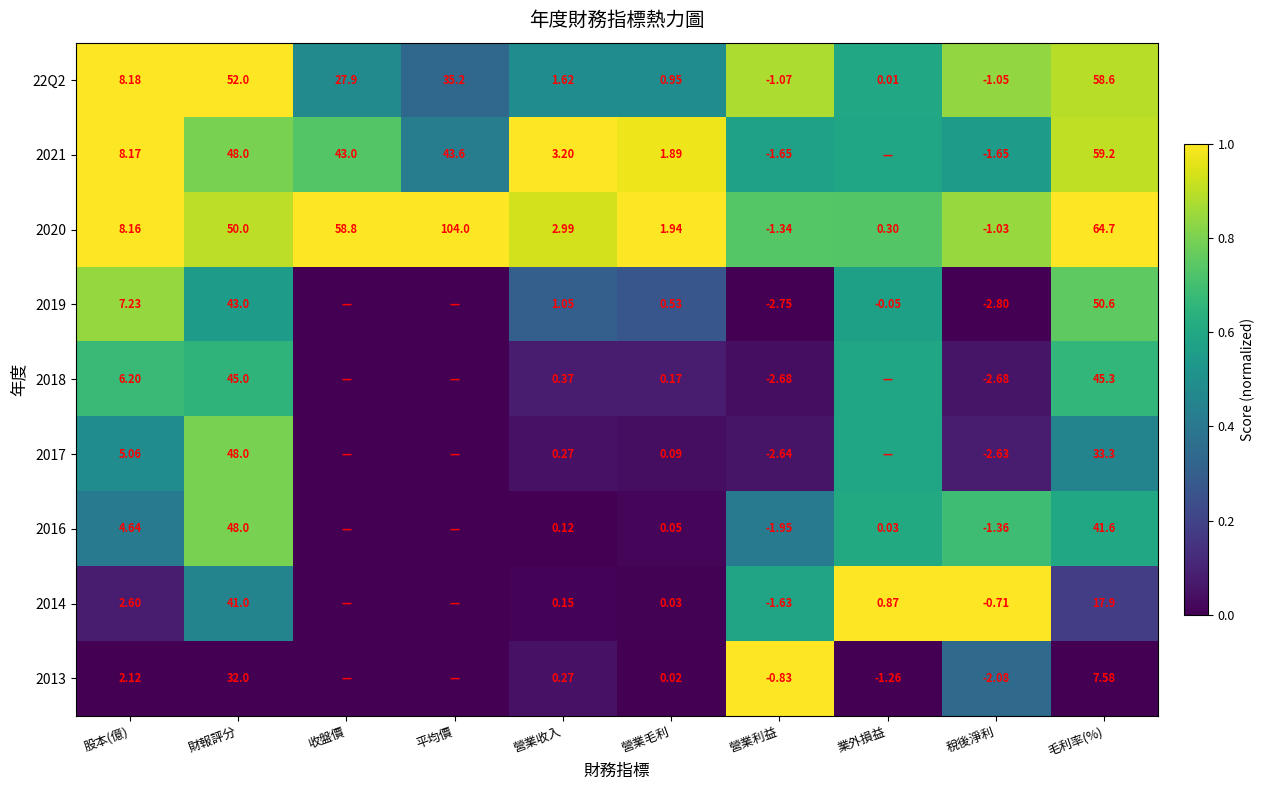

At which label does 2020 reach its peak?

平均價